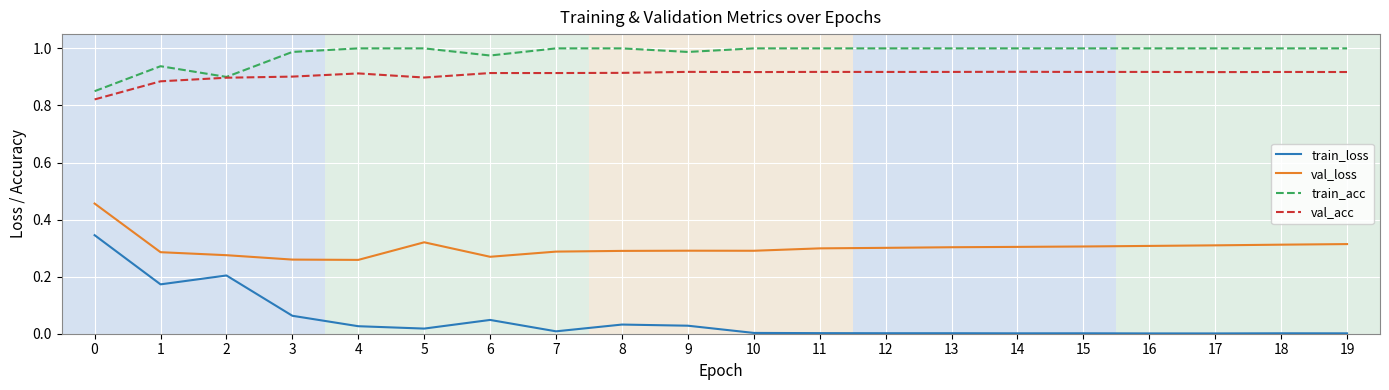

The value of val_acc at 5 is 0.6. True or false?

False